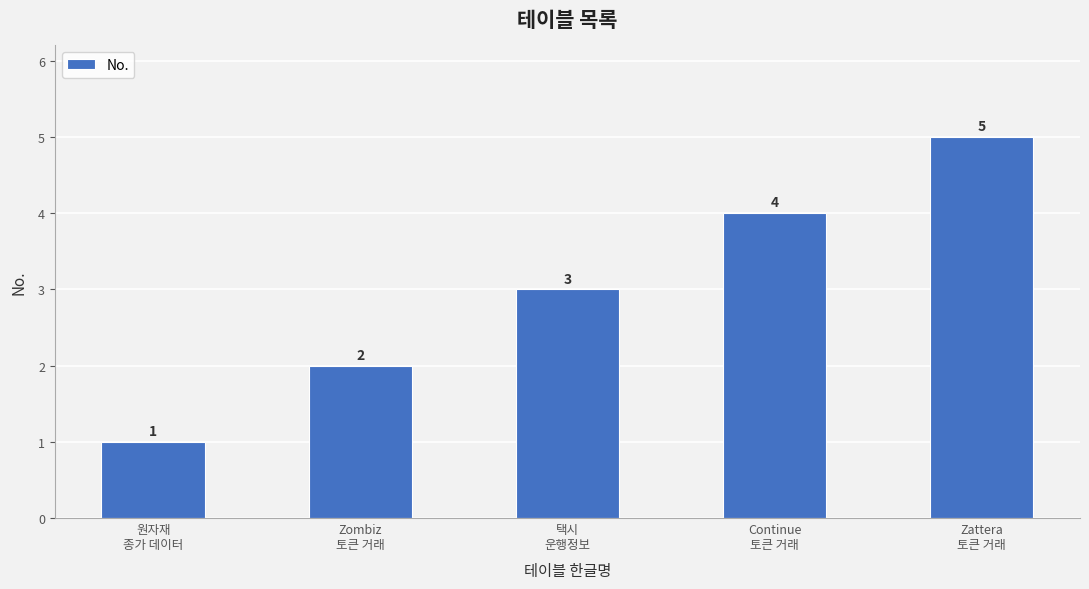

What is the label of the 4th bar from the left?

Continue
토큰 거래